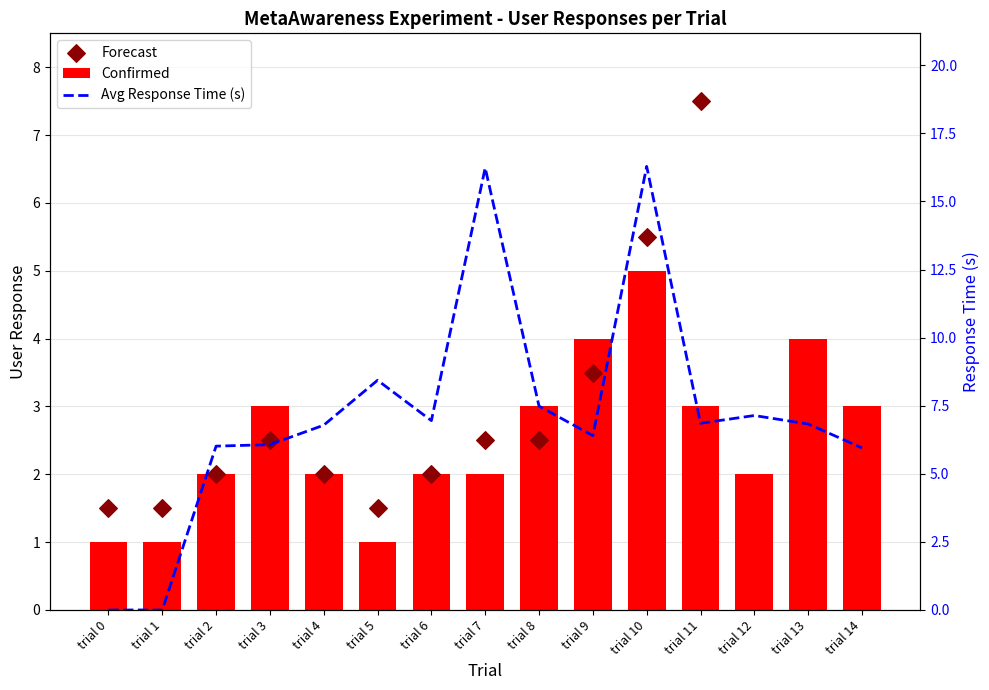

Which series reaches the maximum Y coordinate?

Avg Response Time (s)